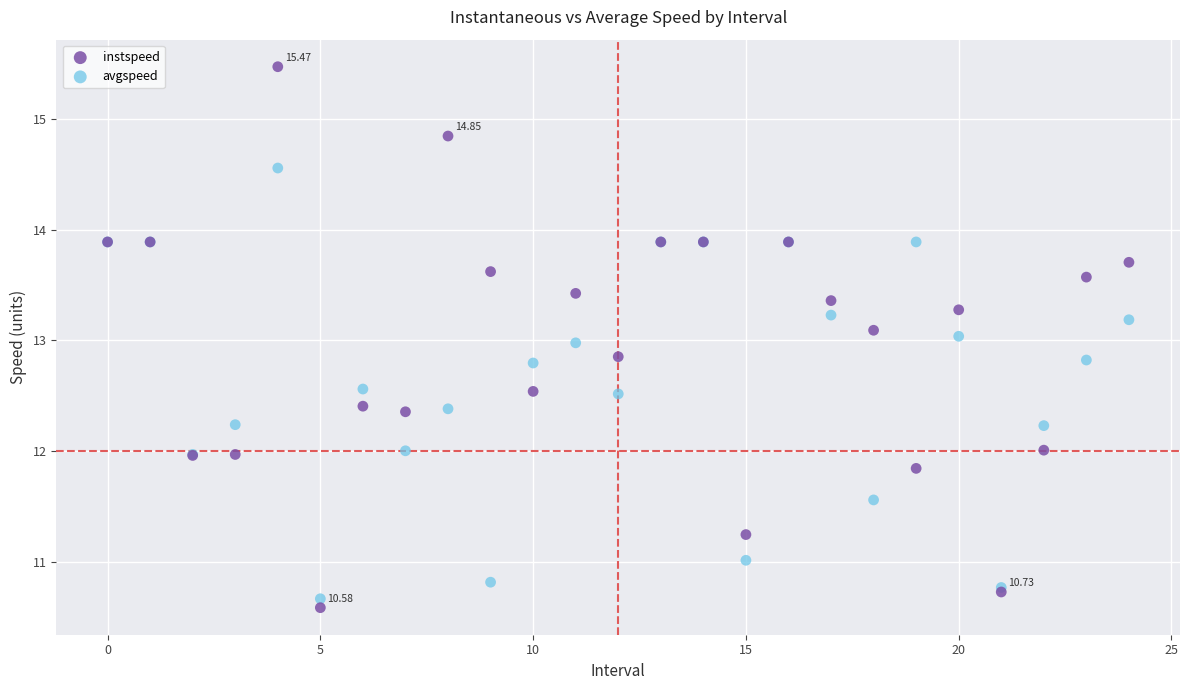

Which series reaches the maximum Y coordinate?

instspeed